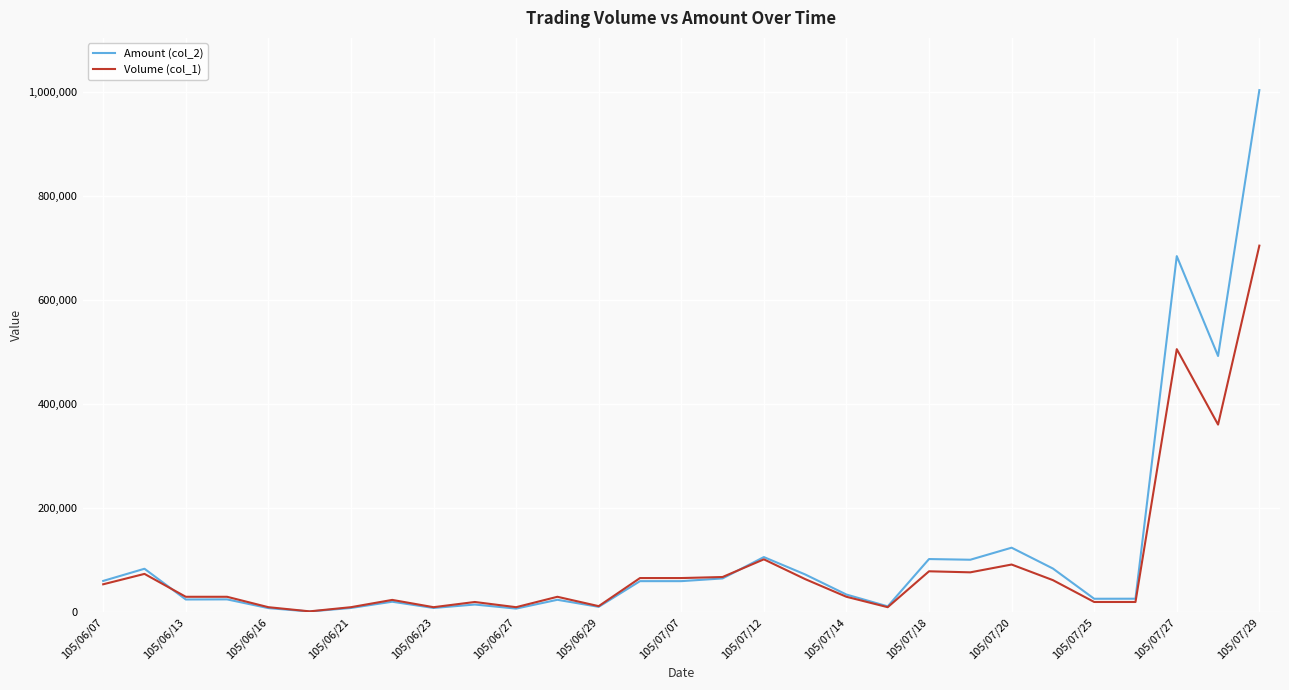

What is the maximum value shown in the chart?

1003960